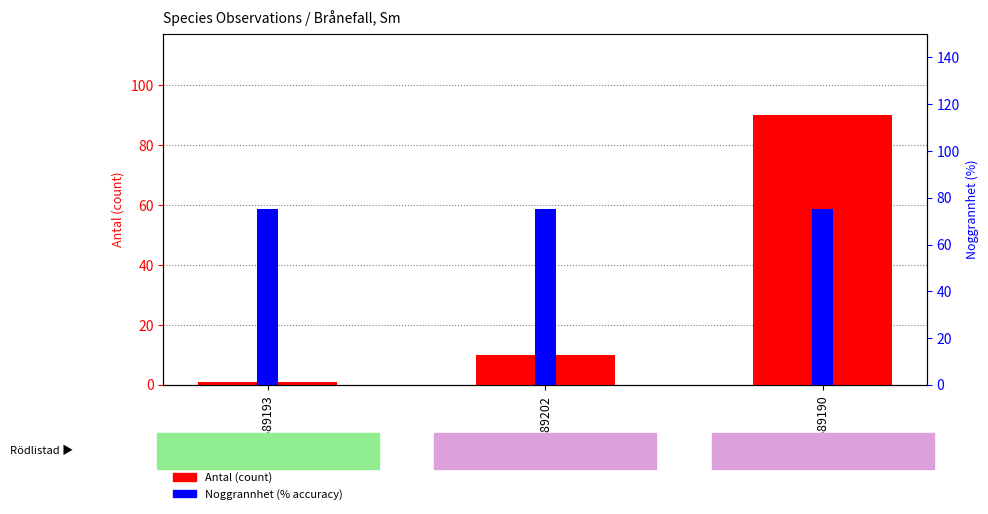

What value does the Noggrannhet (%) series have at 113689202?

75